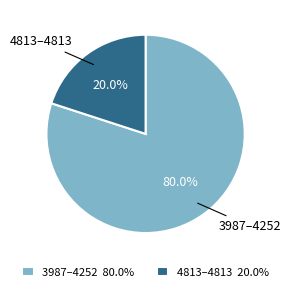

How many segments does this pie chart have?

2